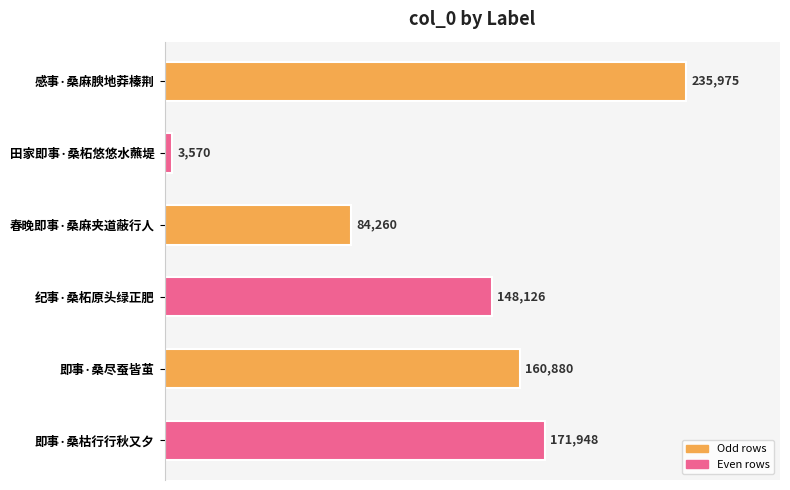

True or false: the data shows 100974 at 感事·桑麻腴地莽榛荆.

False